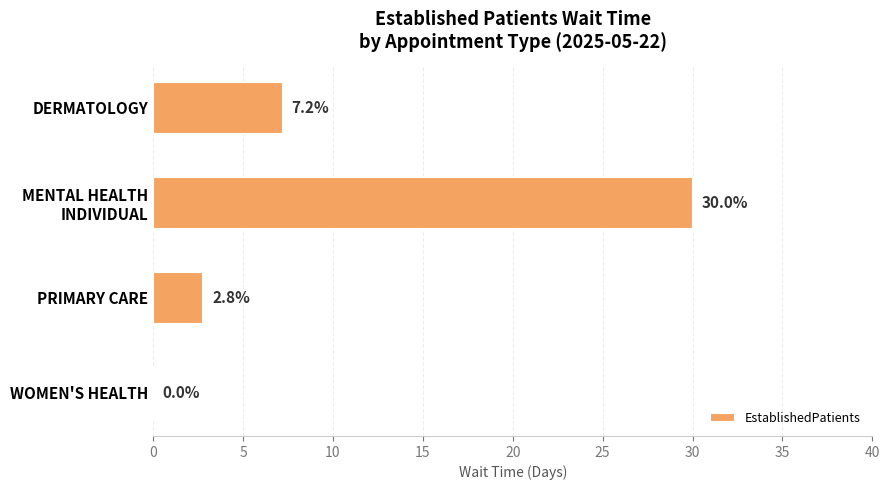

How many data points are above 7?

2